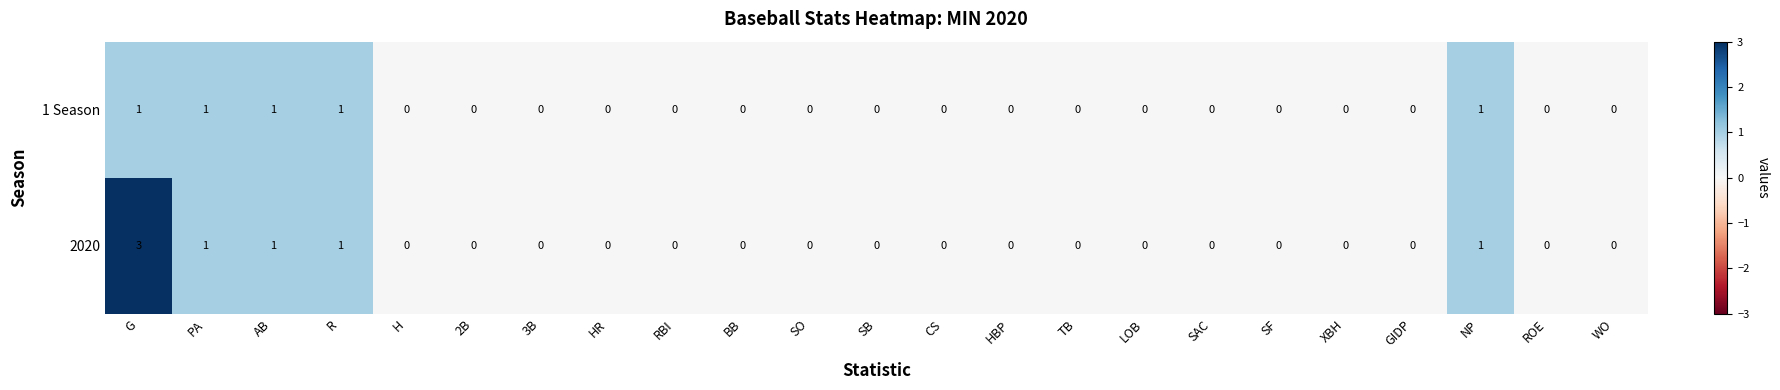

Rank the series by their maximum value, from lowest to highest.

1 Season, 2020